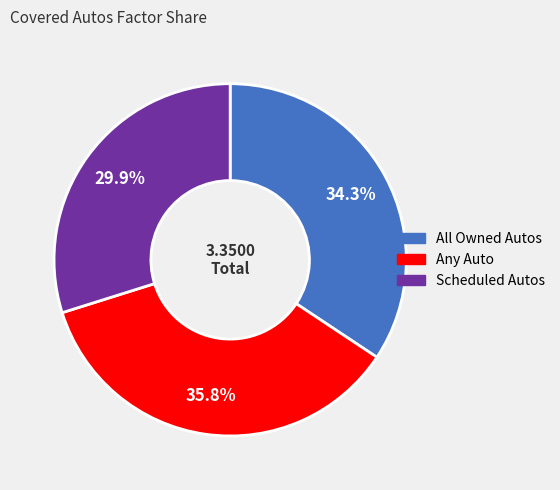

Which category has the smallest portion of the pie?

Scheduled Autos